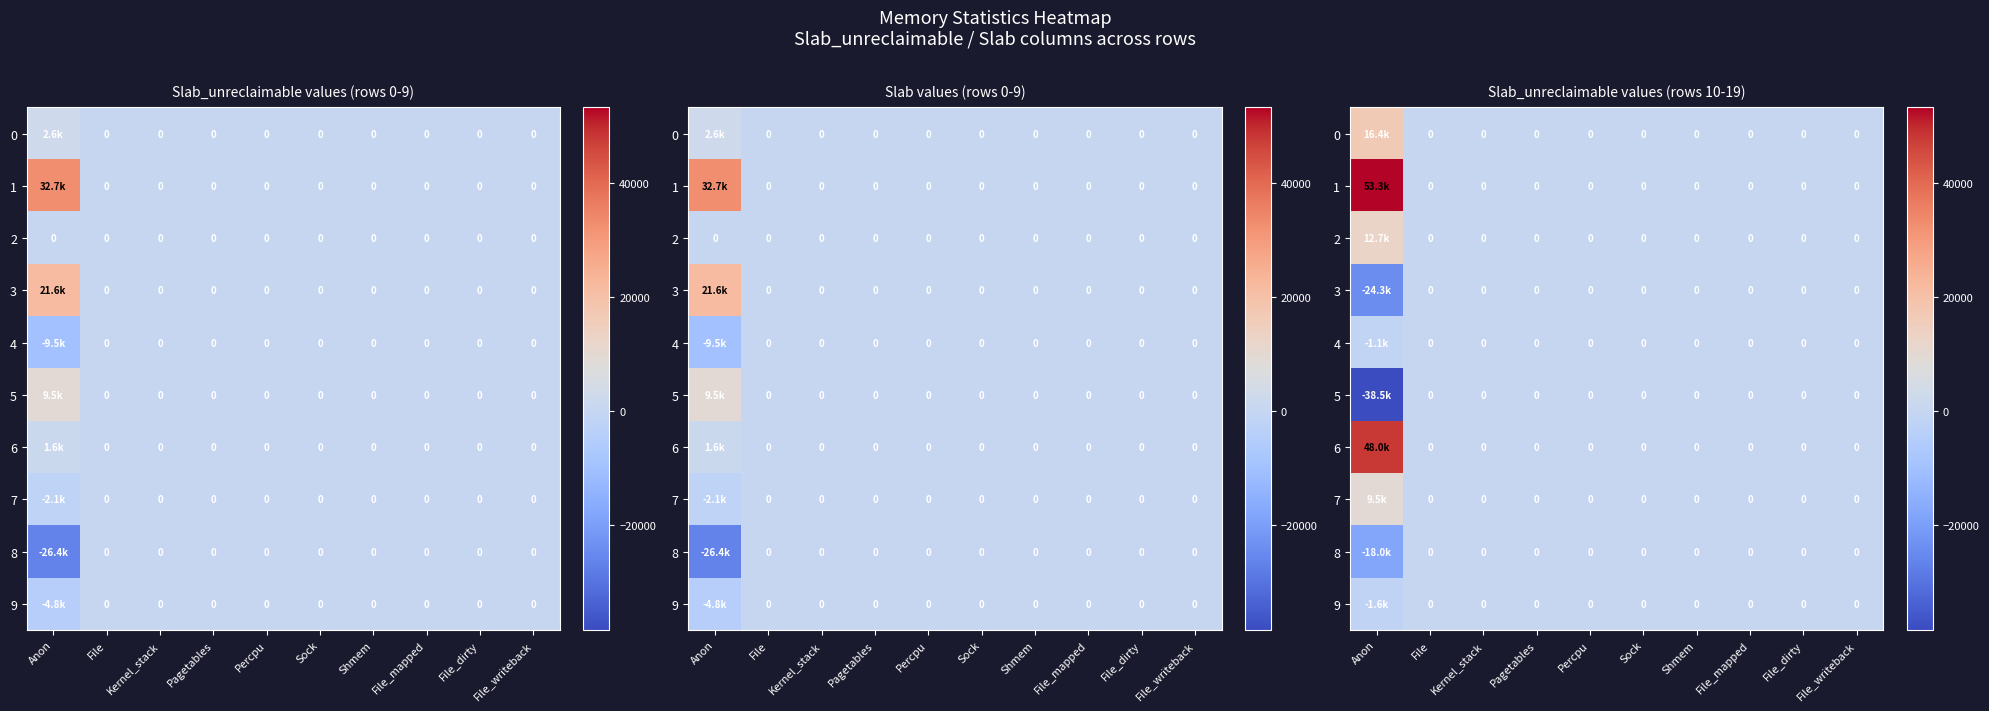

The value of 4 at Sock is 332. True or false?

False